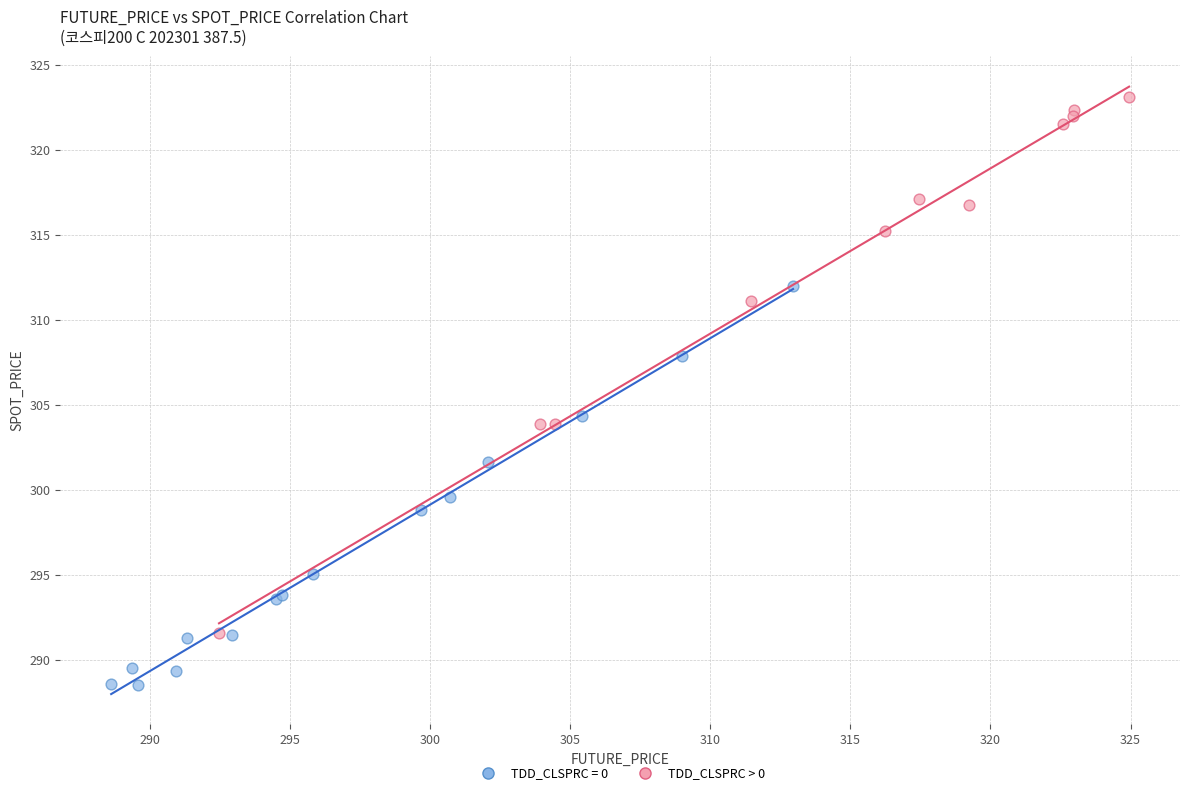

Which series has the largest Y range (max minus min)?

TDD_CLSPRC > 0